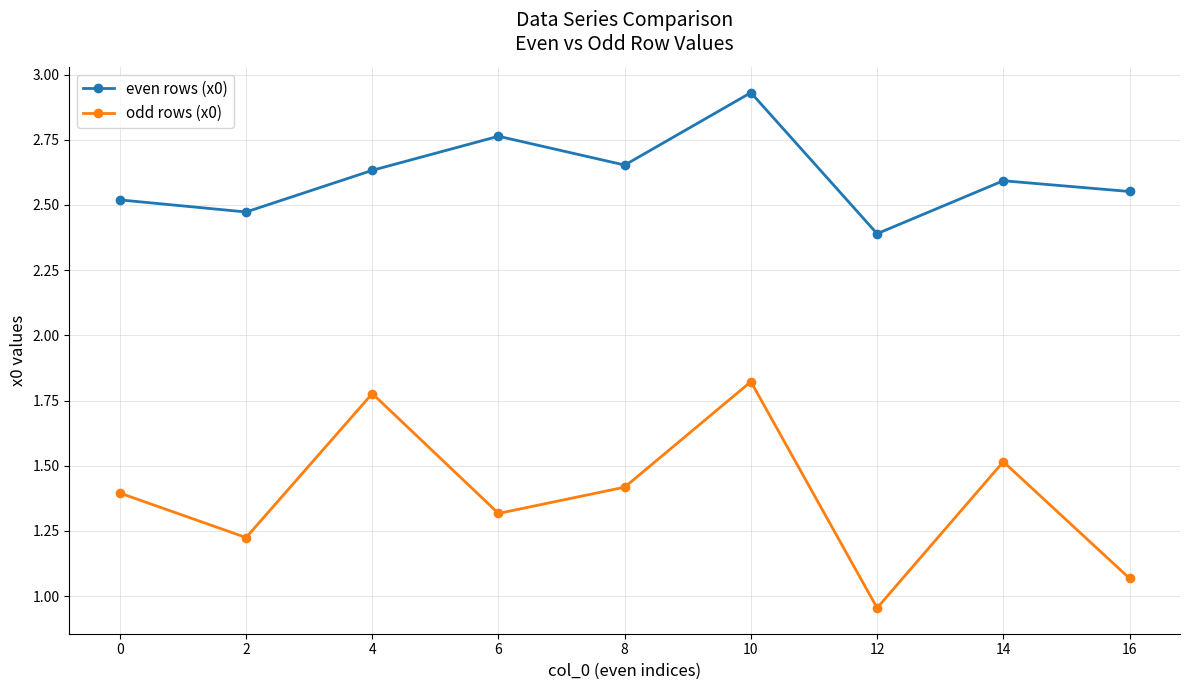

What is the sum of the even rows (x0) values at 16 and 14?

5.1